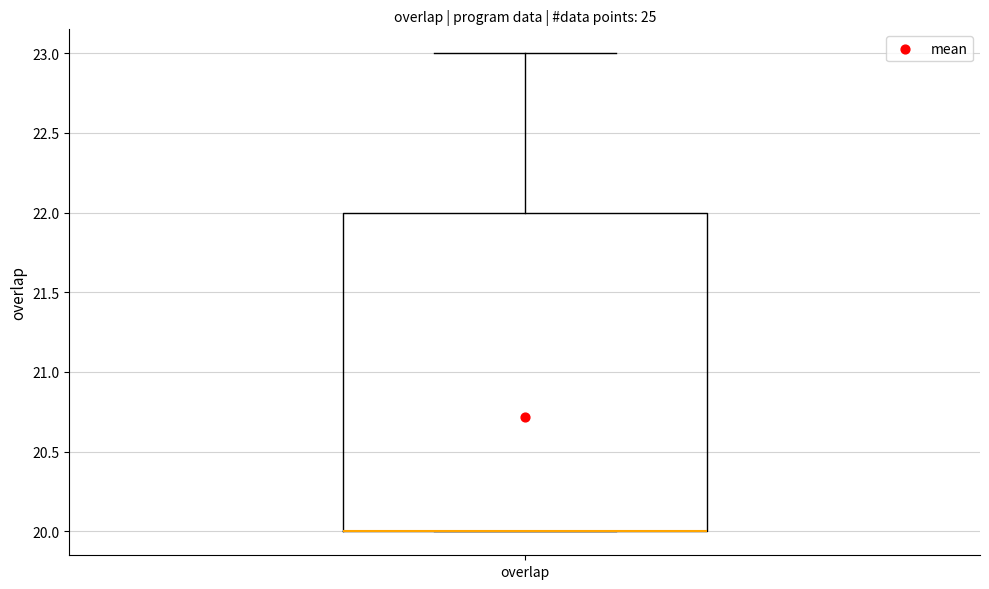

Where is the lower edge of the box for overlap on the y-axis? The values are not printed on the chart, so give them approximately, as read against the axis.

20